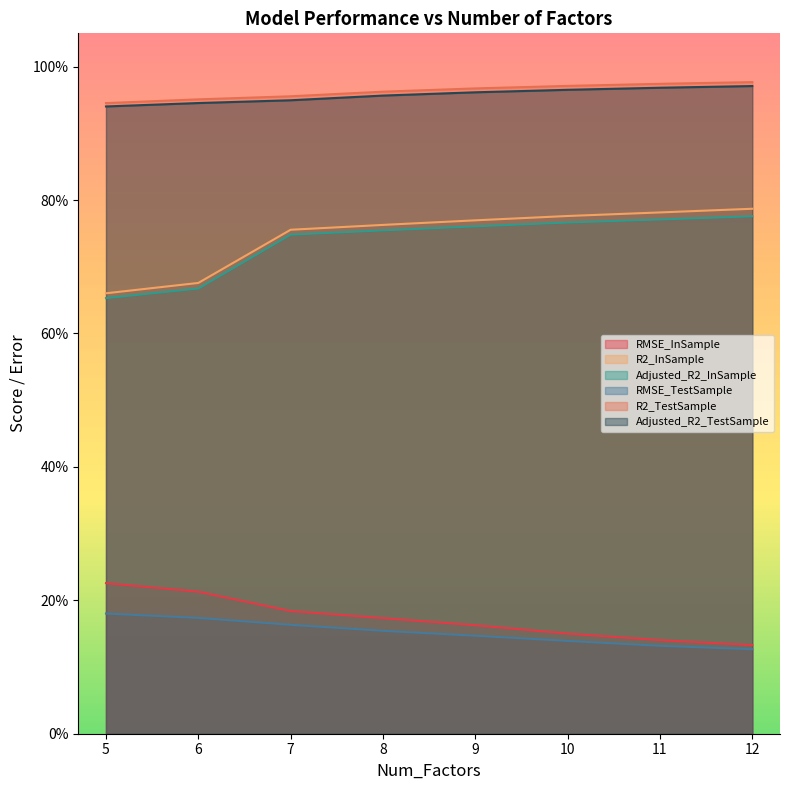

Is the value of R2_TestSample at 8 greater than the value of R2_InSample at 12?

Yes